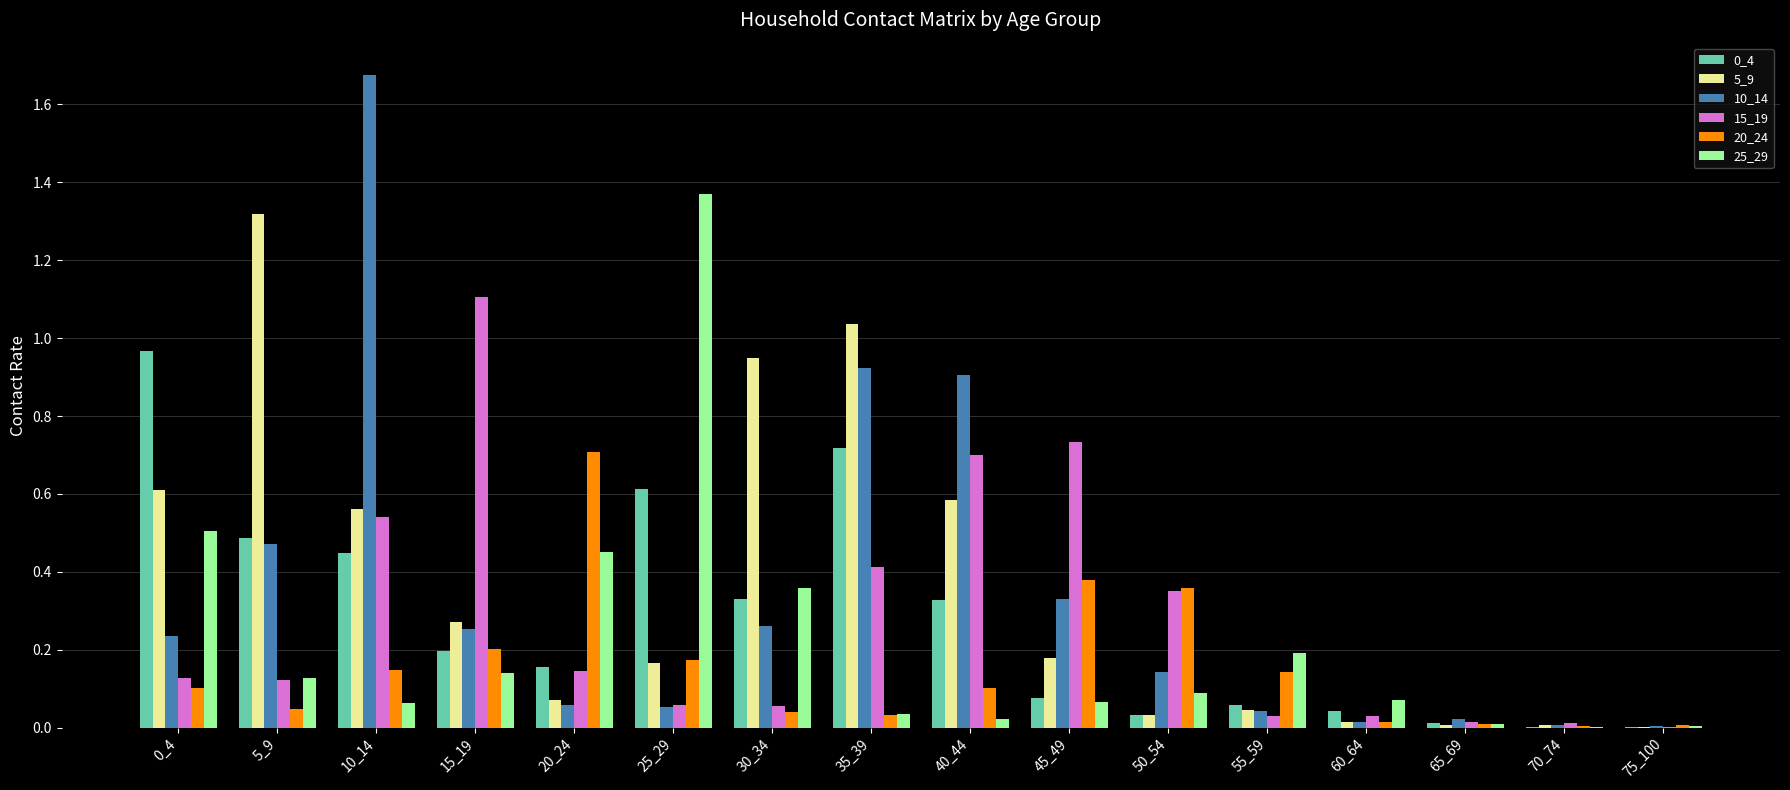

Which series has the largest total across all categories?

5_9